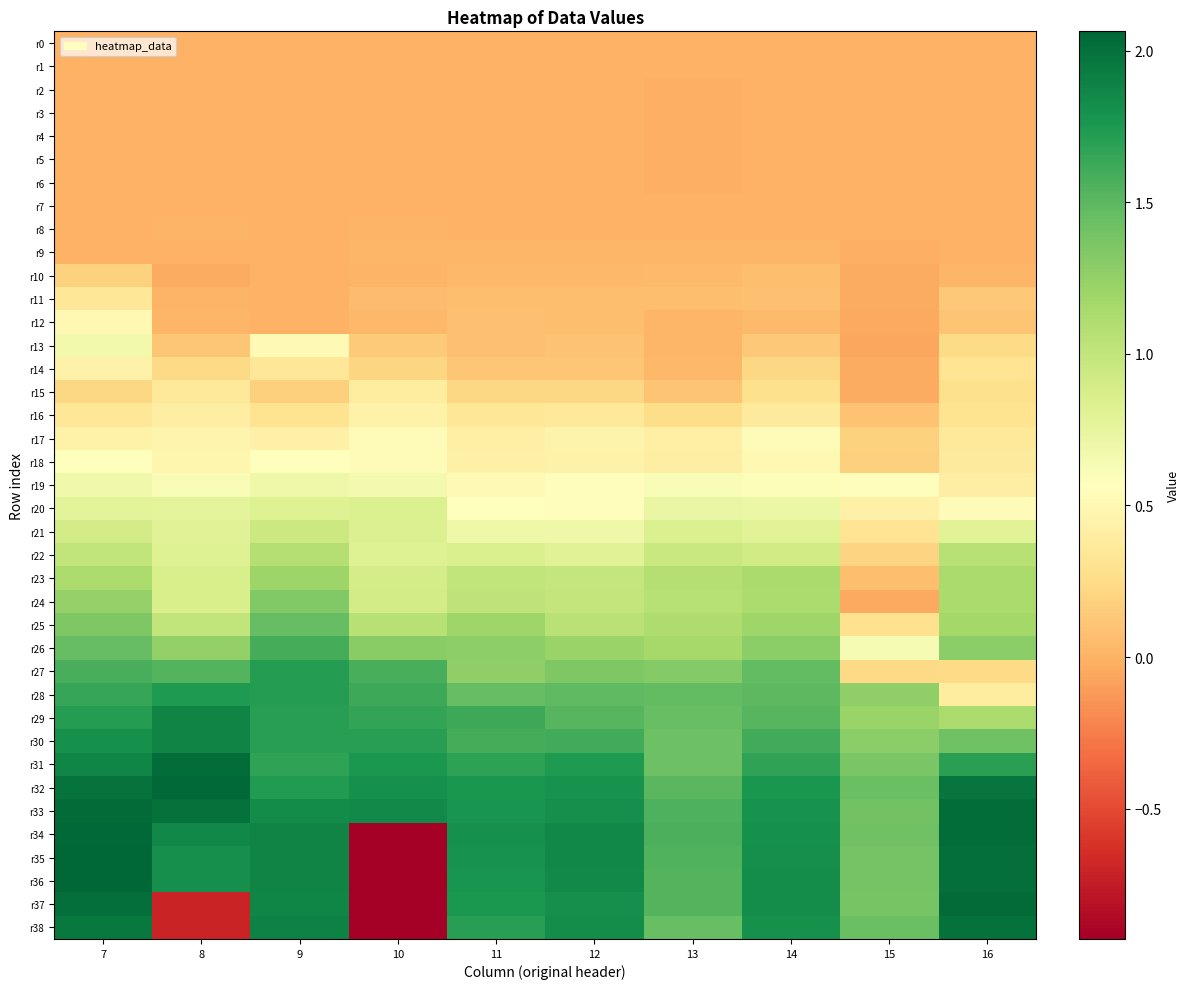

Reading left to right, what are all the values shown in this chart?

r0: 7=0.0	8=0.0	9=0.0	10=0.0	11=0.0	12=0.0	13=0.0	14=0.0	15=0.0	16=0.0
r1: 7=0.0	8=-0.0	9=0.0	10=-0.0	11=0.0	12=-0.0	13=-0.0	14=-0.0	15=0.0	16=-0.0
r2: 7=0.0	8=-0.0	9=0.0	10=-0.0	11=0.0	12=-0.0	13=-0.0	14=-0.0	15=-0.0	16=-0.0
r3: 7=0.0	8=-0.0	9=0.0	10=-0.0	11=-0.0	12=-0.0	13=-0.0	14=-0.0	15=-0.0	16=-0.0
r4: 7=0.0	8=-0.0	9=0.0	10=0.0	11=-0.0	12=-0.0	13=-0.0	14=0.0	15=-0.0	16=0.0
r5: 7=0.0	8=-0.0	9=0.0	10=0.0	11=0.0	12=0.0	13=-0.0	14=0.0	15=0.0	16=0.0
r6: 7=0.0	8=-0.0	9=0.0	10=0.0	11=0.0	12=0.0	13=-0.0	14=0.0	15=0.0	16=0.0
r7: 7=0.0	8=-0.0	9=0.0	10=0.0	11=0.0	12=0.0	13=-0.0	14=0.0	15=0.0	16=0.0
r8: 7=0.0	8=0.0	9=0.0	10=0.0	11=0.0	12=0.0	13=-0.0	14=0.0	15=-0.0	16=0.0
r9: 7=0.0	8=0.0	9=0.0	10=0.0	11=0.0	12=0.0	13=0.0	14=0.0	15=-0.0	16=0.0
r10: 7=0.2	8=-0.0	9=0.0	10=0.0	11=0.0	12=0.0	13=0.0	14=0.1	15=-0.0	16=0.0
r11: 7=0.3	8=0.0	9=0.0	10=0.1	11=0.1	12=0.1	13=0.1	14=0.1	15=-0.0	16=0.1
r12: 7=0.5	8=0.0	9=0.0	10=0.0	11=0.1	12=0.1	13=0.0	14=0.0	15=-0.0	16=0.1
r13: 7=0.7	8=0.1	9=0.5	10=0.1	11=0.1	12=0.1	13=0.0	14=0.1	15=-0.1	16=0.2
r14: 7=0.4	8=0.2	9=0.3	10=0.2	11=0.1	12=0.1	13=0.0	14=0.2	15=-0.0	16=0.3
r15: 7=0.2	8=0.4	9=0.2	10=0.4	11=0.2	12=0.2	13=0.1	14=0.3	15=-0.0	16=0.3
r16: 7=0.3	8=0.4	9=0.3	10=0.4	11=0.3	12=0.4	13=0.3	14=0.4	15=0.1	16=0.3
r17: 7=0.4	8=0.5	9=0.4	10=0.5	11=0.4	12=0.5	13=0.4	14=0.5	15=0.2	16=0.4
r18: 7=0.6	8=0.5	9=0.6	10=0.5	11=0.4	12=0.4	13=0.4	14=0.5	15=0.2	16=0.4
r19: 7=0.7	8=0.6	9=0.7	10=0.6	11=0.5	12=0.5	13=0.6	14=0.6	15=0.6	16=0.4
r20: 7=0.8	8=0.8	9=0.8	10=0.8	11=0.6	12=0.6	13=0.7	14=0.7	15=0.4	16=0.5
r21: 7=0.9	8=0.8	9=0.9	10=0.8	11=0.7	12=0.7	13=0.8	14=0.8	15=0.3	16=0.8
r22: 7=1.0	8=0.8	9=1.1	10=0.8	11=0.8	12=0.8	13=1.0	14=0.9	15=0.2	16=1.1
r23: 7=1.1	8=0.9	9=1.2	10=0.9	11=1.0	12=1.0	13=1.1	14=1.1	15=0.1	16=1.1
r24: 7=1.2	8=0.9	9=1.3	10=0.9	11=1.0	12=1.0	13=1.1	14=1.1	15=-0.0	16=1.1
r25: 7=1.3	8=1.0	9=1.5	10=1.1	11=1.2	12=1.1	13=1.1	14=1.2	15=0.3	16=1.2
r26: 7=1.5	8=1.2	9=1.6	10=1.3	11=1.3	12=1.2	13=1.2	14=1.3	15=0.6	16=1.3
r27: 7=1.6	8=1.5	9=1.7	10=1.6	11=1.3	12=1.3	13=1.3	14=1.5	15=0.2	16=0.2
r28: 7=1.6	8=1.7	9=1.7	10=1.6	11=1.5	12=1.5	13=1.5	14=1.5	15=1.3	16=0.4
r29: 7=1.7	8=1.9	9=1.7	10=1.7	11=1.6	12=1.5	13=1.5	14=1.5	15=1.2	16=1.1
r30: 7=1.8	8=1.9	9=1.7	10=1.7	11=1.6	12=1.6	13=1.4	14=1.6	15=1.3	16=1.4
r31: 7=1.9	8=2.0	9=1.7	10=1.8	11=1.7	12=1.7	13=1.4	14=1.7	15=1.4	16=1.7
r32: 7=2.0	8=2.0	9=1.7	10=1.8	11=1.8	12=1.8	13=1.5	14=1.8	15=1.4	16=2.0
r33: 7=2.0	8=2.0	9=1.8	10=1.8	11=1.8	12=1.8	13=1.6	14=1.8	15=1.4	16=2.0
r34: 7=2.1	8=1.9	9=1.9	10=-0.9	11=1.8	12=1.9	13=1.6	14=1.8	15=1.4	16=2.0
r35: 7=2.1	8=1.8	9=1.9	10=-0.9	11=1.8	12=1.9	13=1.5	14=1.8	15=1.4	16=2.0
r36: 7=2.1	8=1.8	9=1.9	10=-0.9	11=1.8	12=1.8	13=1.5	14=1.8	15=1.4	16=2.0
r37: 7=2.0	8=-0.7	9=1.9	10=-0.9	11=1.7	12=1.8	13=1.5	14=1.8	15=1.4	16=2.0
r38: 7=2.0	8=-0.7	9=1.9	10=-0.9	11=1.7	12=1.8	13=1.5	14=1.8	15=1.4	16=2.0